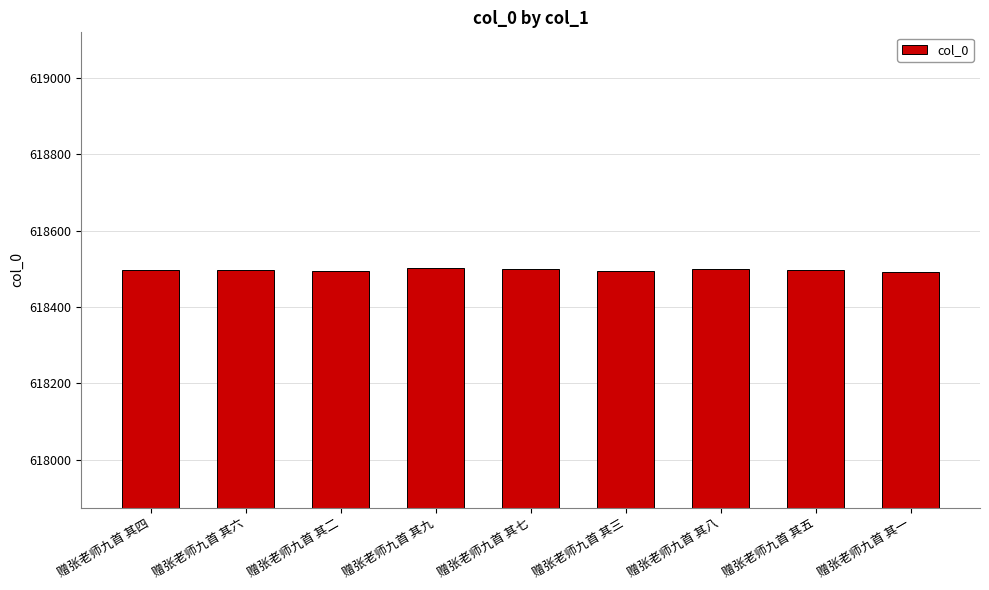

What is the ratio of the value at 赠张老师九首 其七 to the value at 赠张老师九首 其三?

1.0